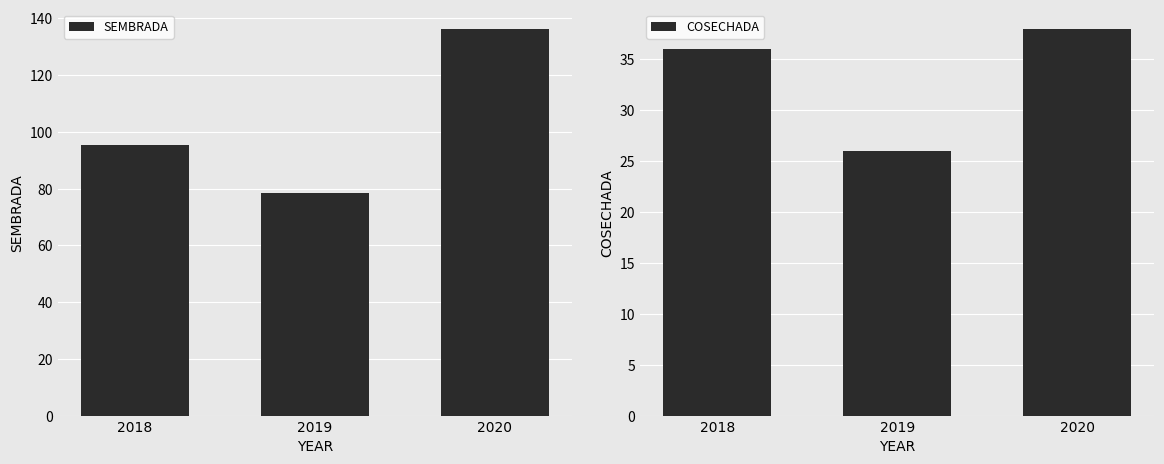

How many bars are there in total?

6